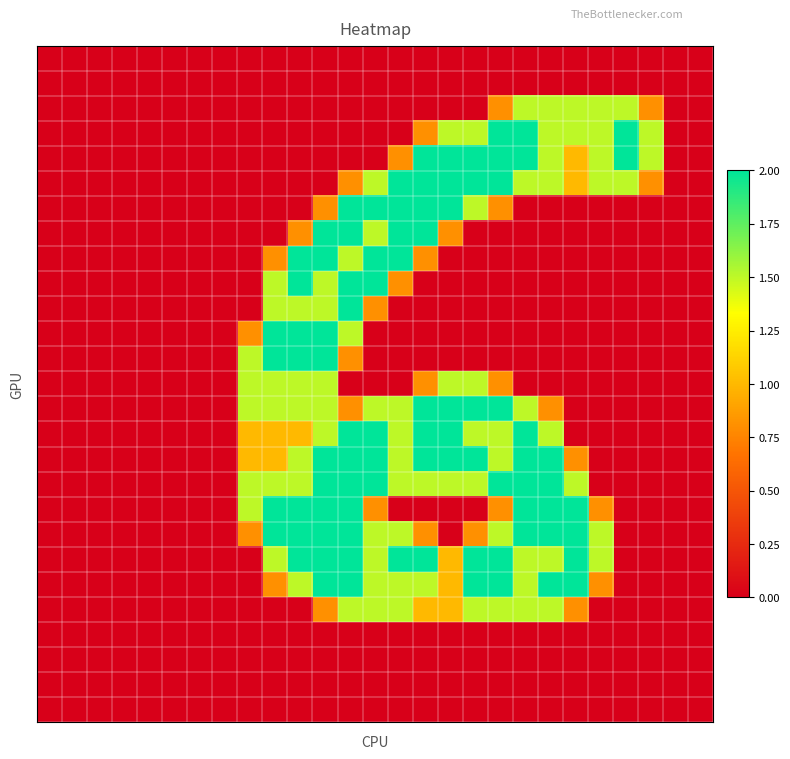

Which category has the highest value across all series?

18